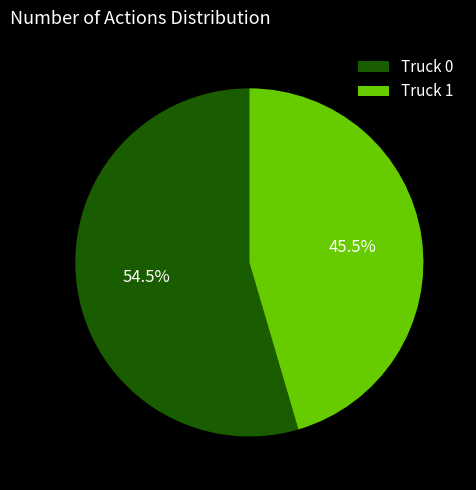

The Truck 1 slice represents 33% of the pie. True or false?

False